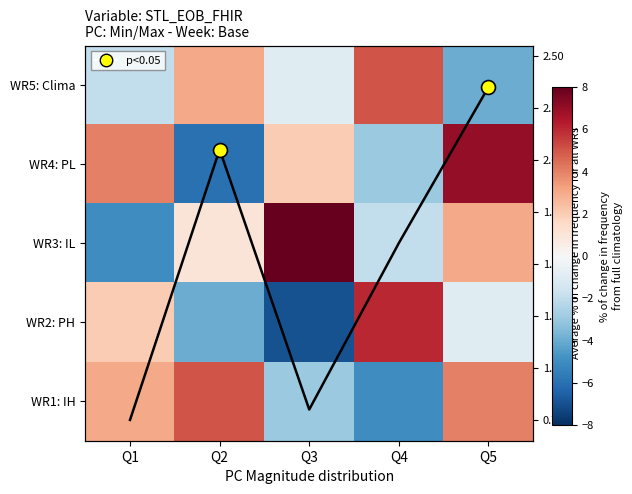

Between Q2 and Q4, which is larger?

Q4